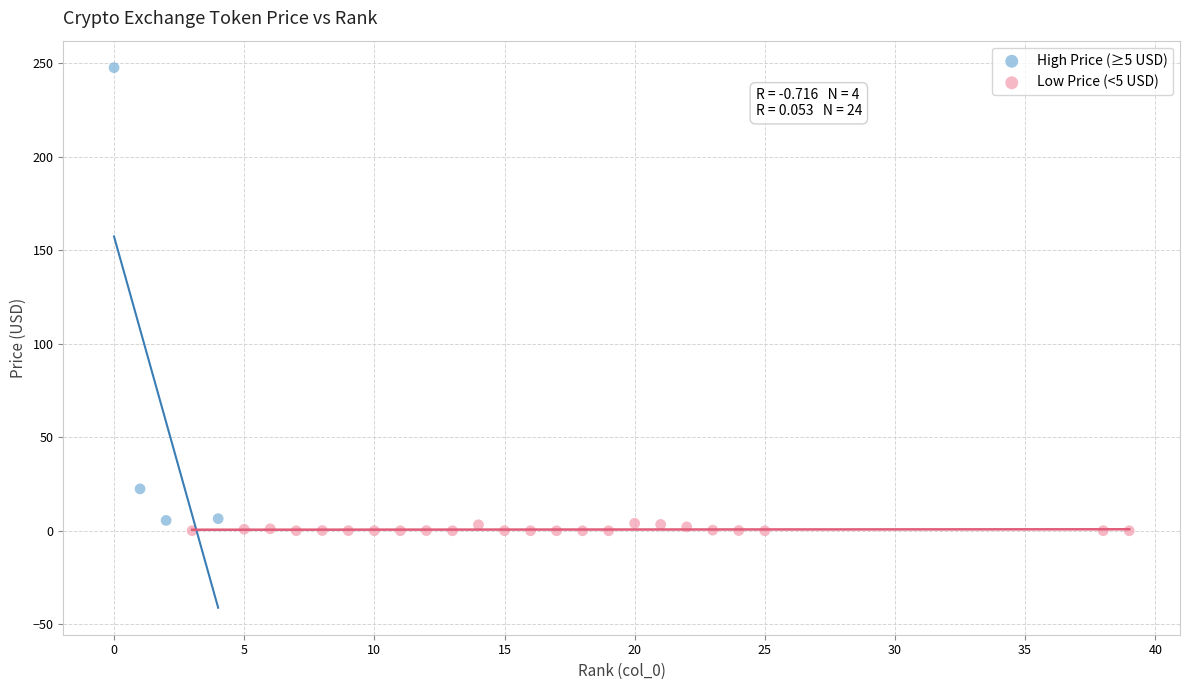

Which series reaches the maximum Y coordinate?

High Price (≥5 USD)